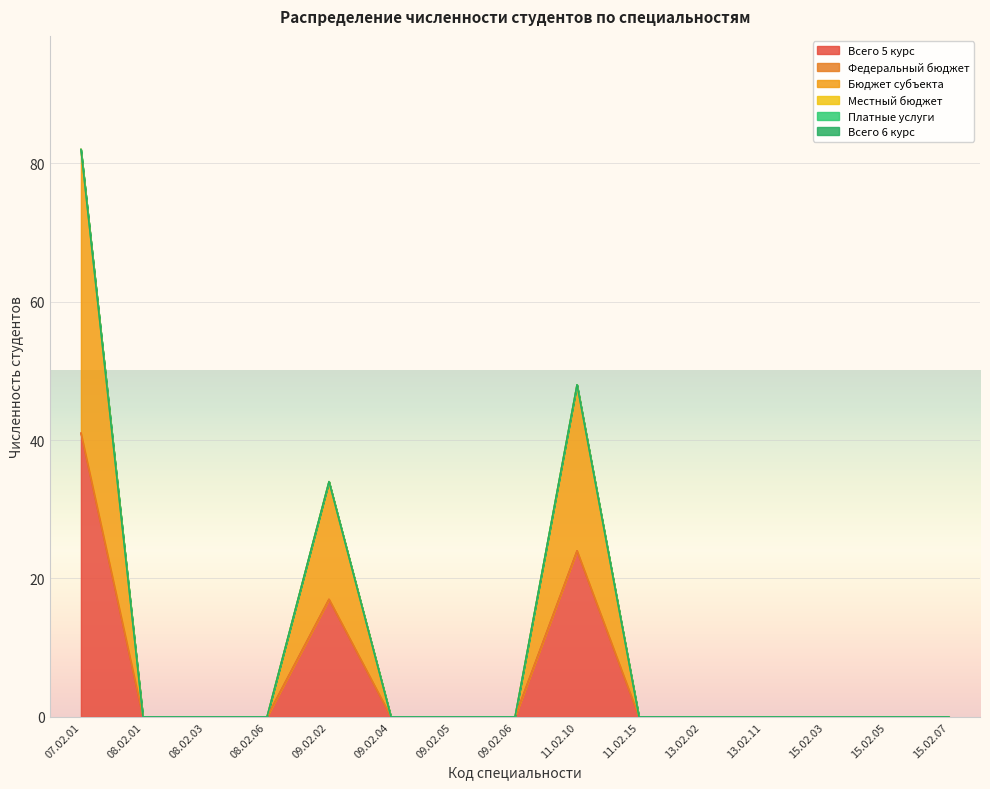

Is the value of Всего 6 курс at 15.02.07 greater than the value of Платные услуги at 09.02.04?

No